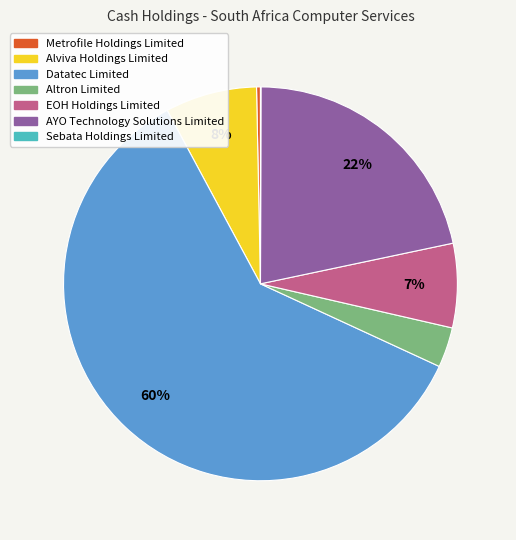

Is there any slice that represents more than half of the pie?

Yes